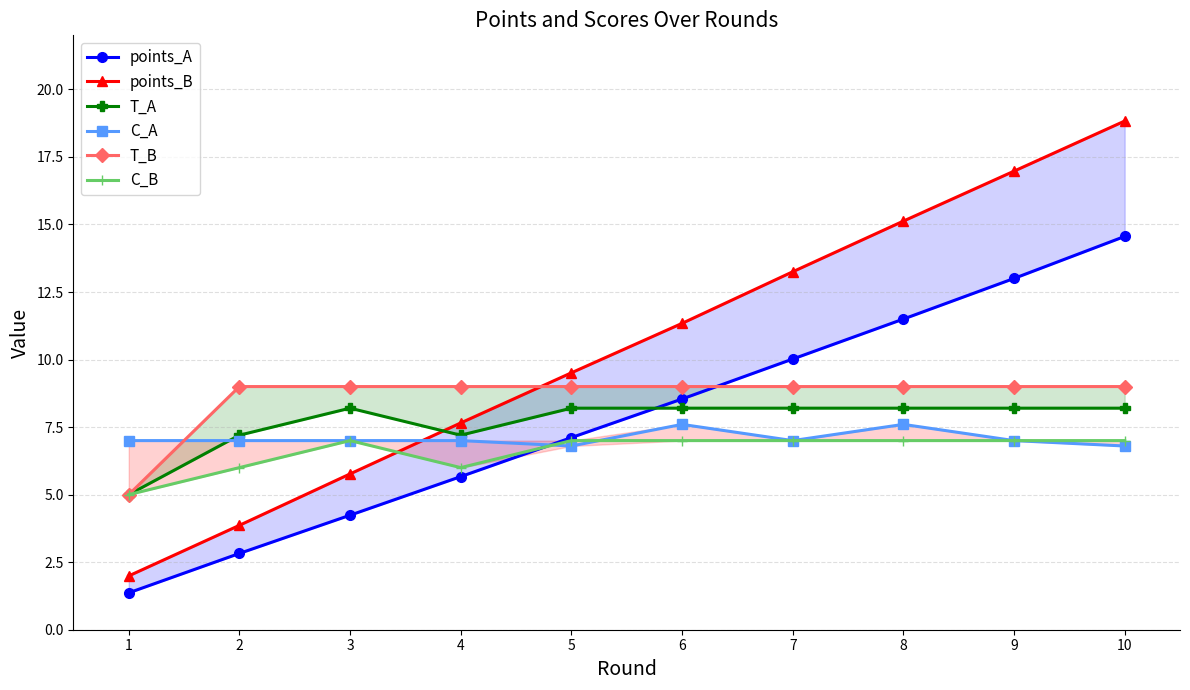

Is the value of T_B at 10 greater than the value of C_B at 4?

Yes